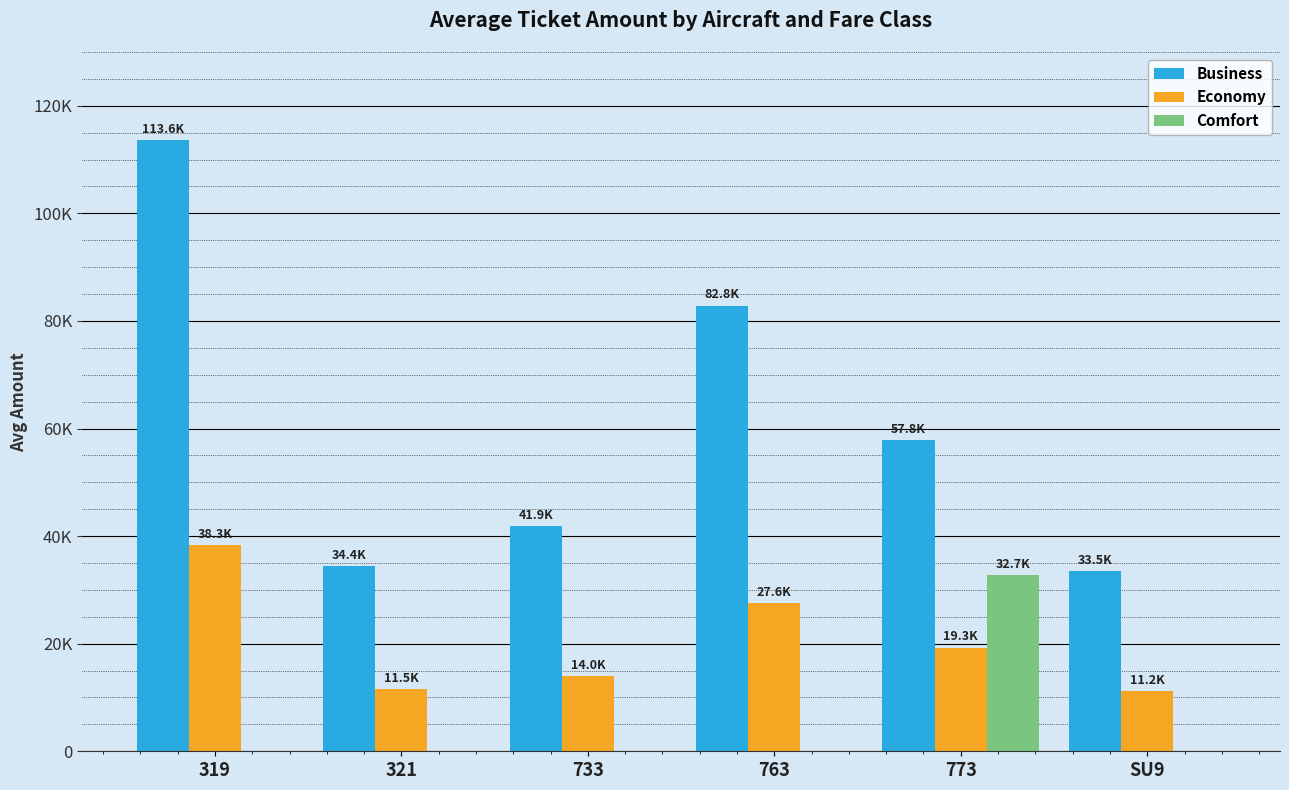

What is the total value across all series at SU9?

44708.0